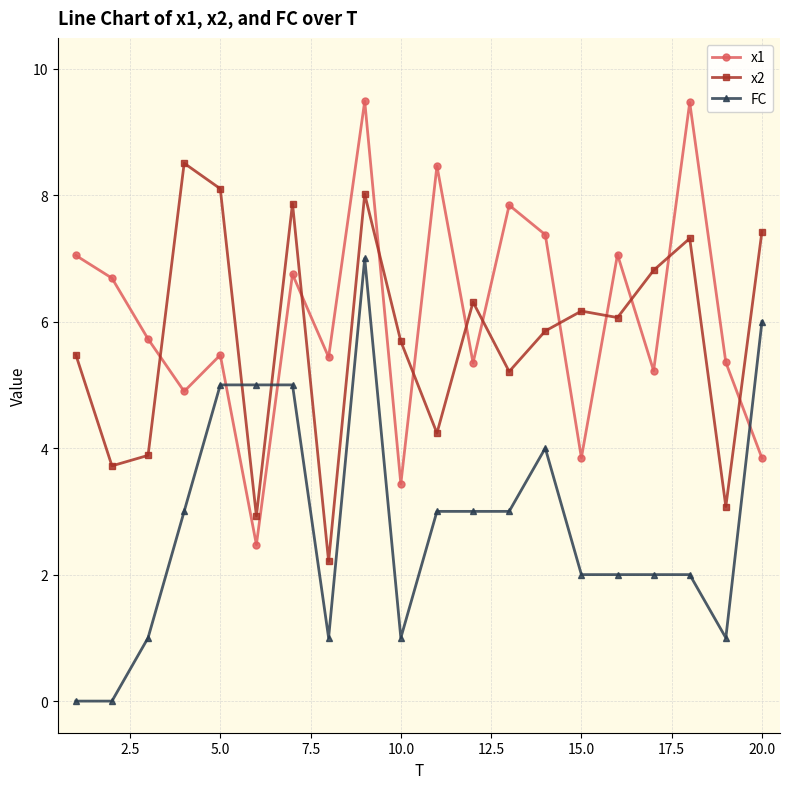

True or false: x2 and FC intersect in this chart.

True